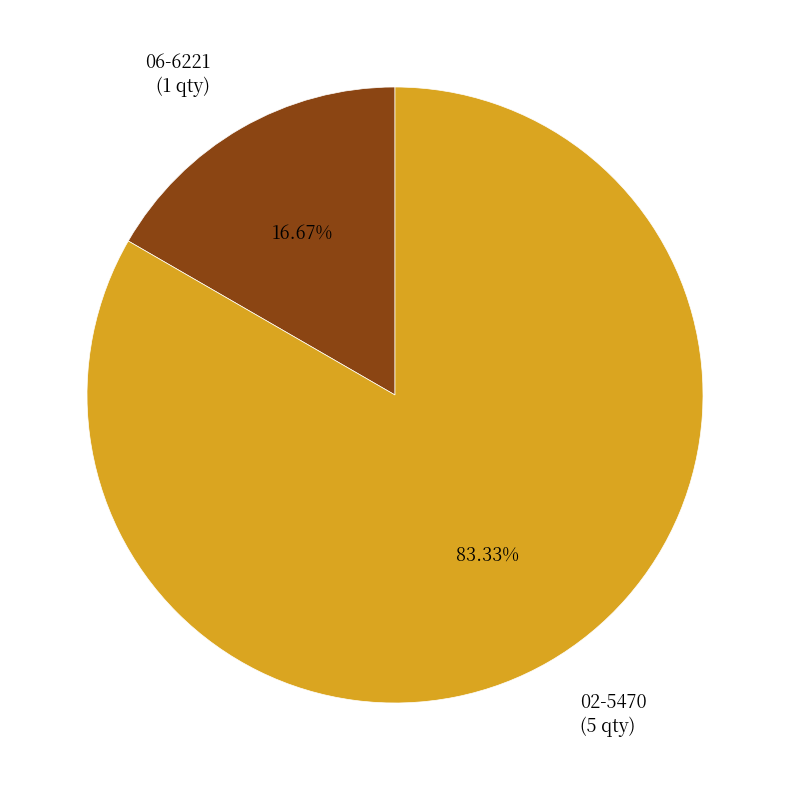

Rank the categories by value from highest to lowest.

02-5470, 06-6221